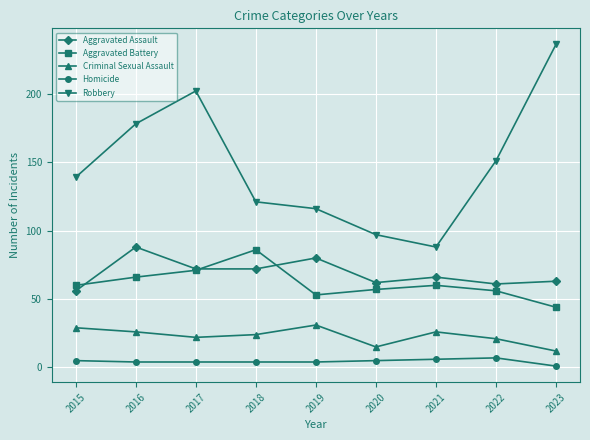

Which series has the largest range (max minus min)?

Robbery